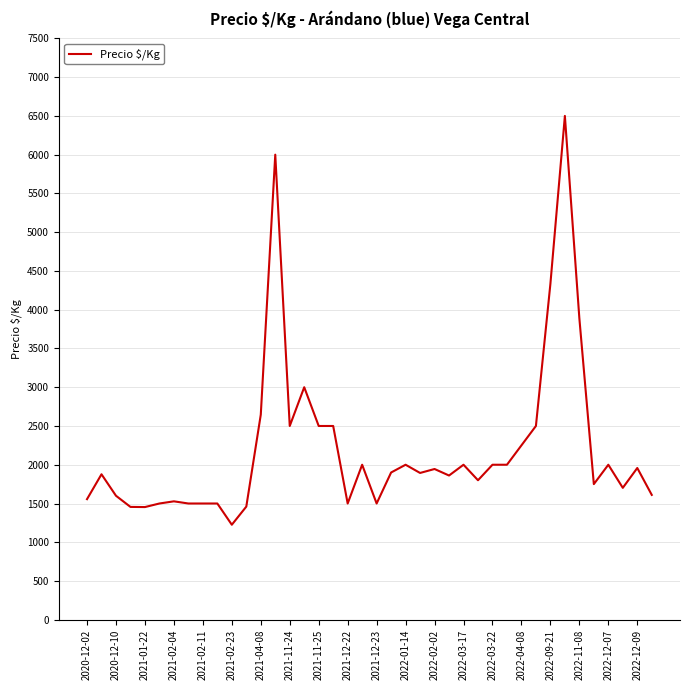

What is the difference between the maximum and minimum values?

5274